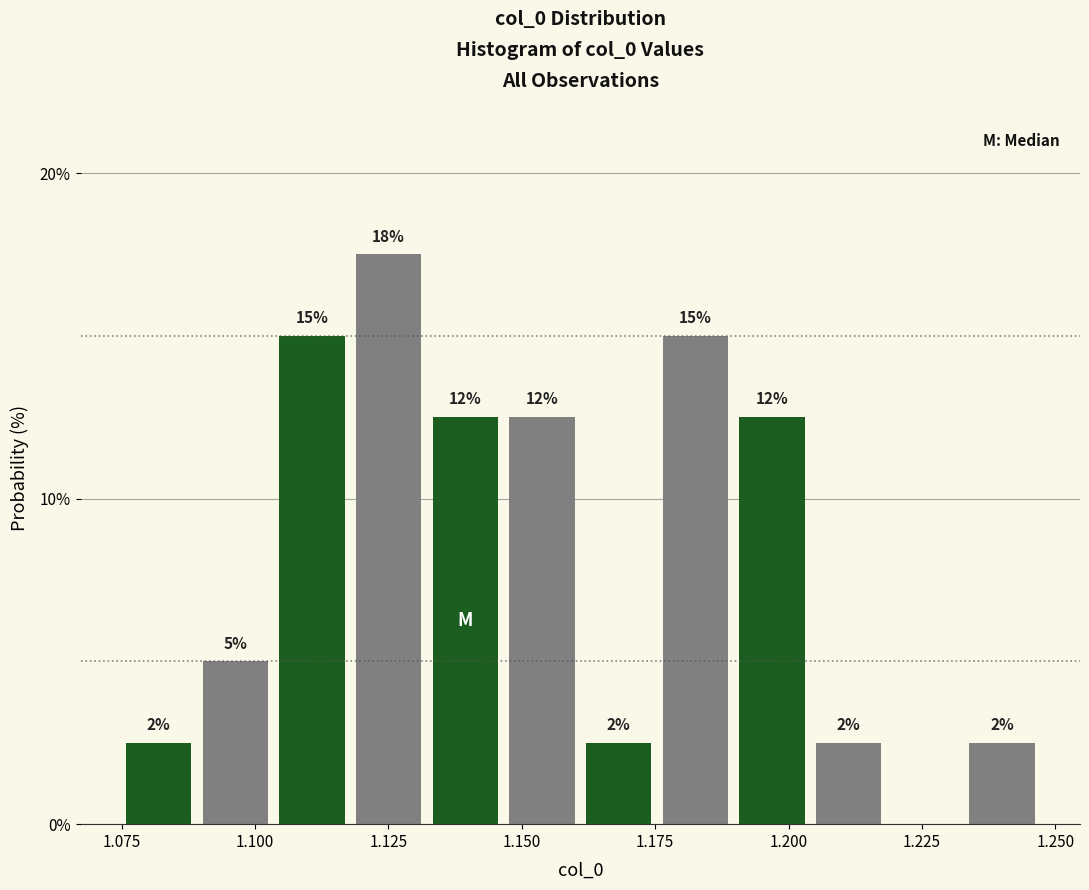

Around what value on the x-axis is the tallest bar? Give the approximate position of its centre, as read against the axis.

1.125